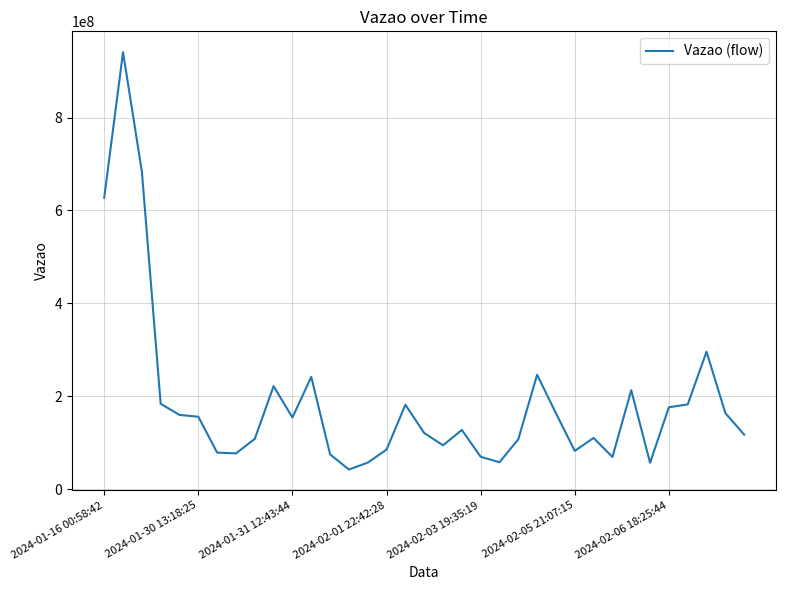

What is the minimum value shown in the chart?

42152788